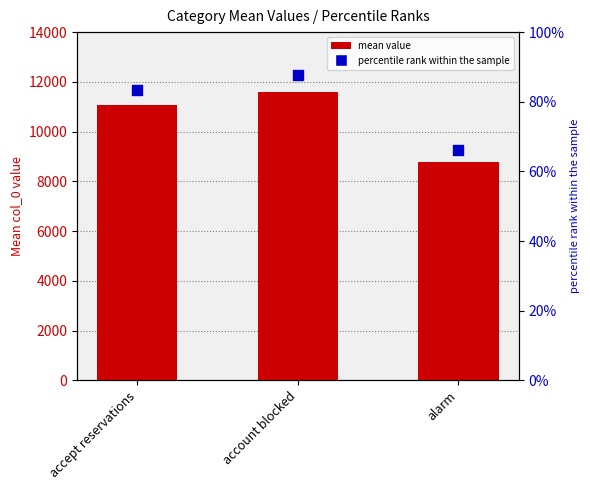

What are all the series names shown in the legend?

mean value, percentile rank within the sample